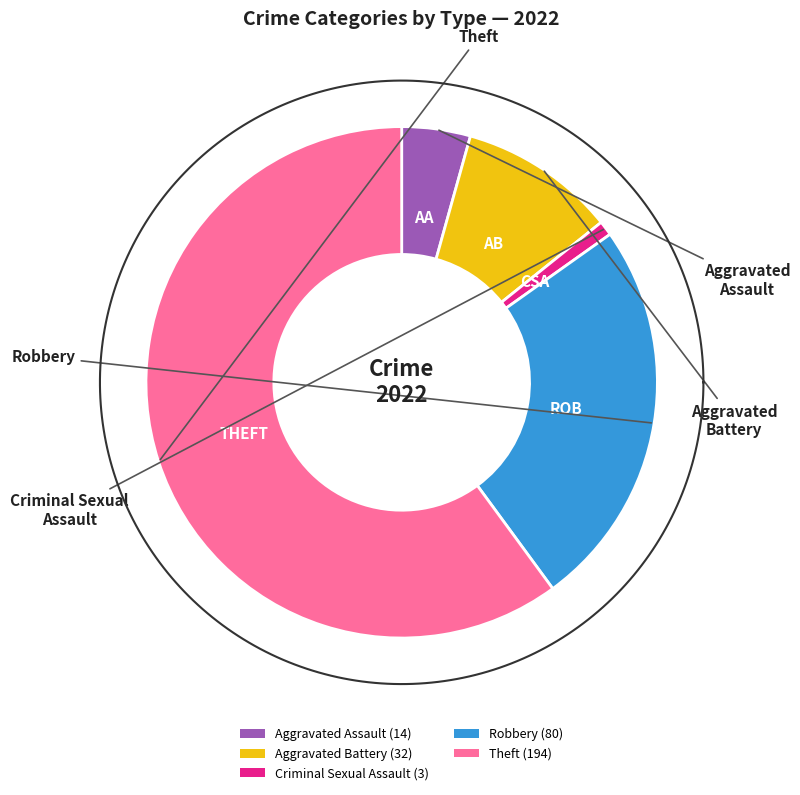

Count the number of slices in the pie.

5